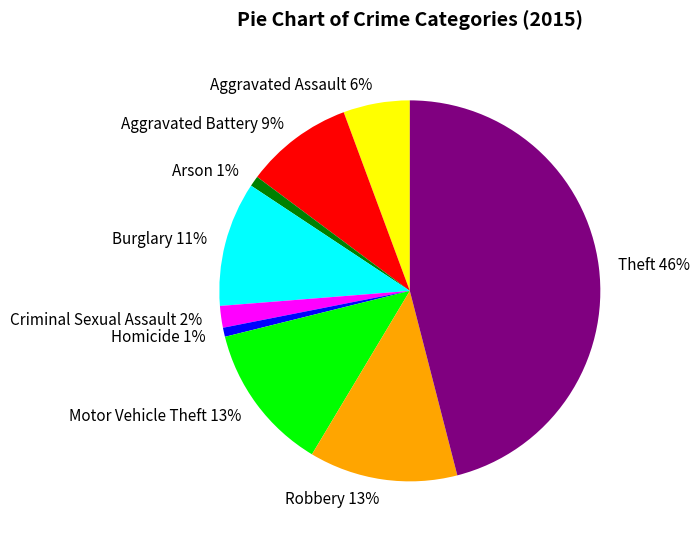

Which slice is the largest?

Theft